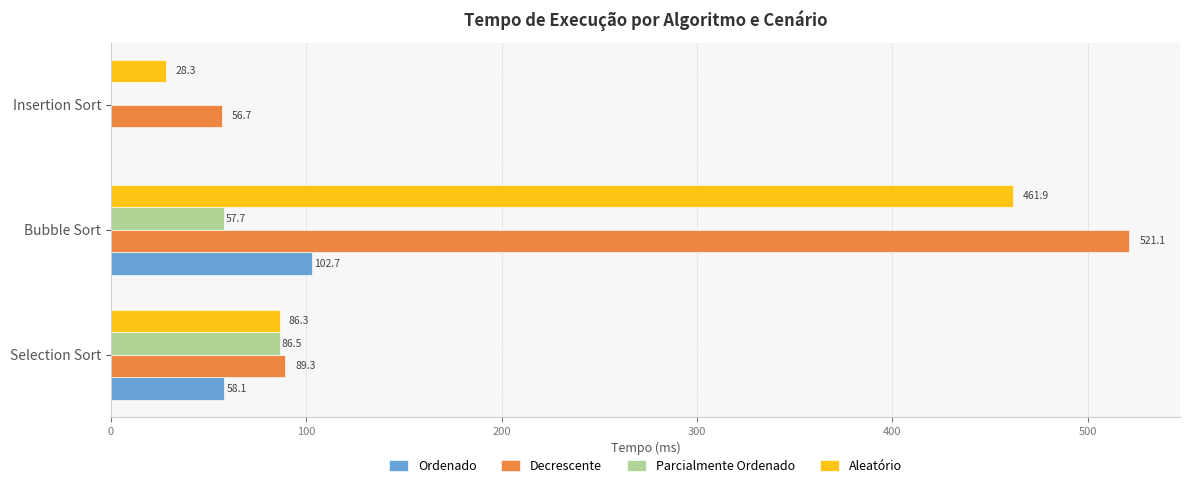

What are all the series names shown in the legend?

Ordenado, Decrescente, Parcialmente Ordenado, Aleatório